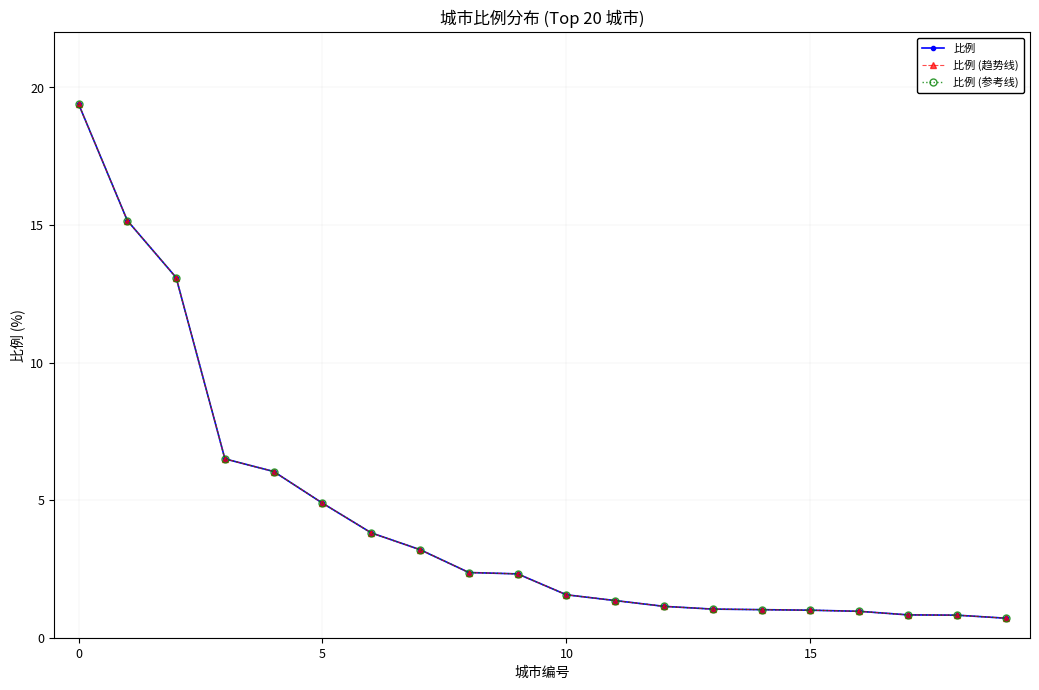

True or false: 比例 (趋势线) and 比例 intersect in this chart.

False